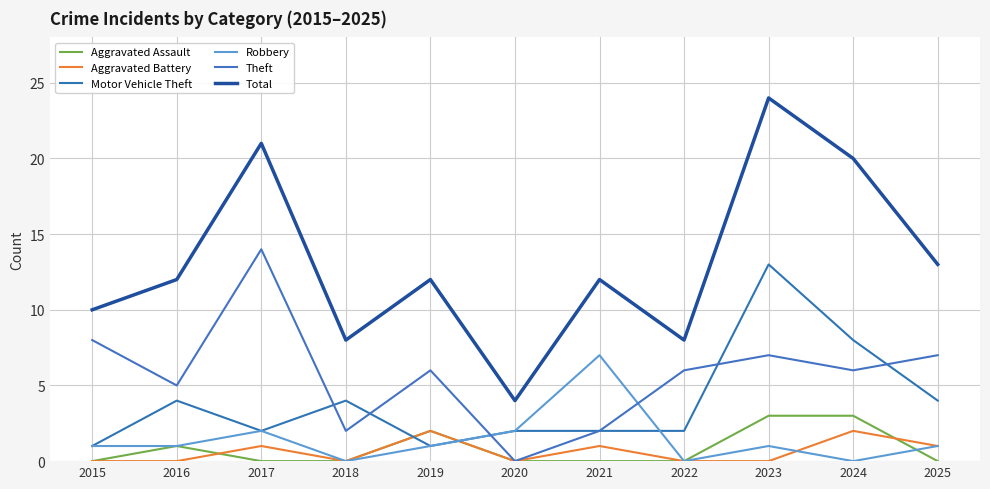

At which label does Motor Vehicle Theft first exceed 2?

2016